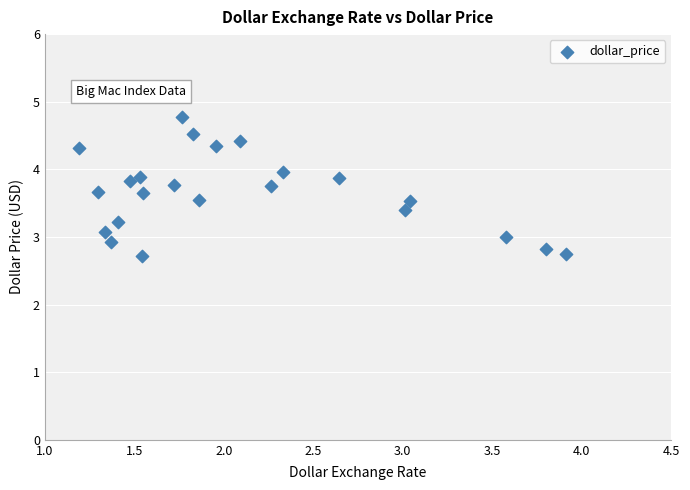

What is the range of Y values (max minus min)?

2.1